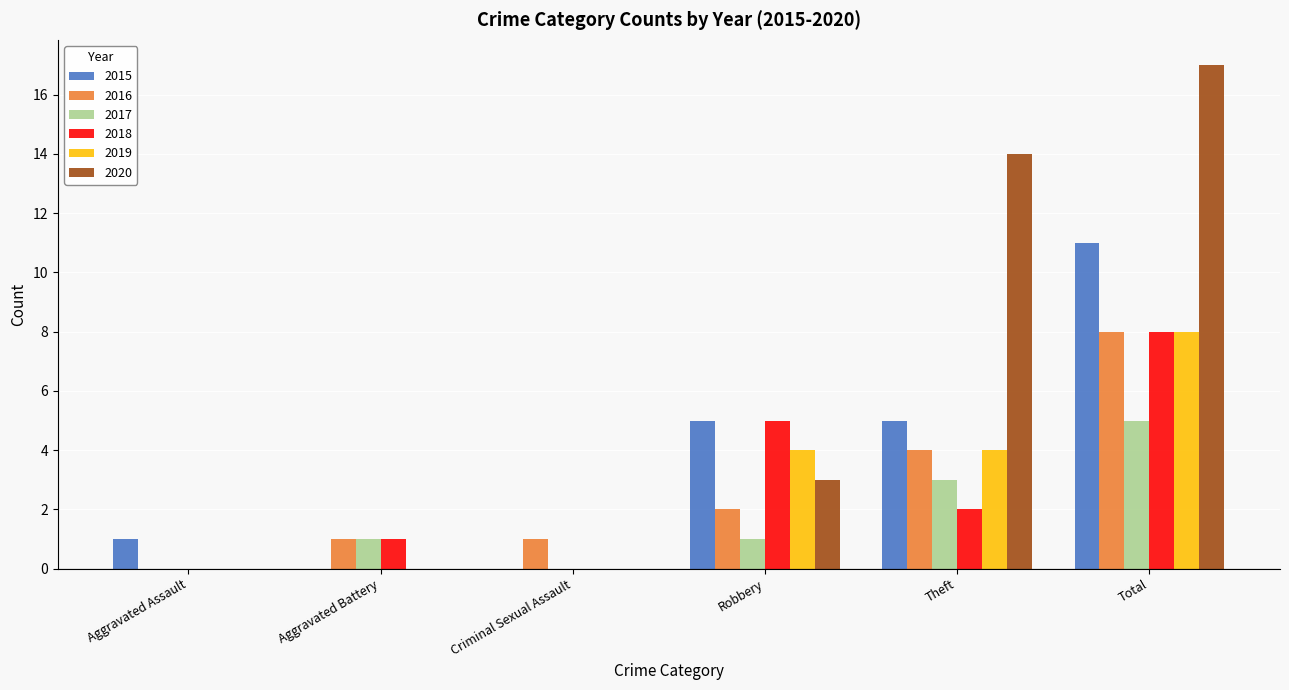

Read the 2020 value at Total.

17